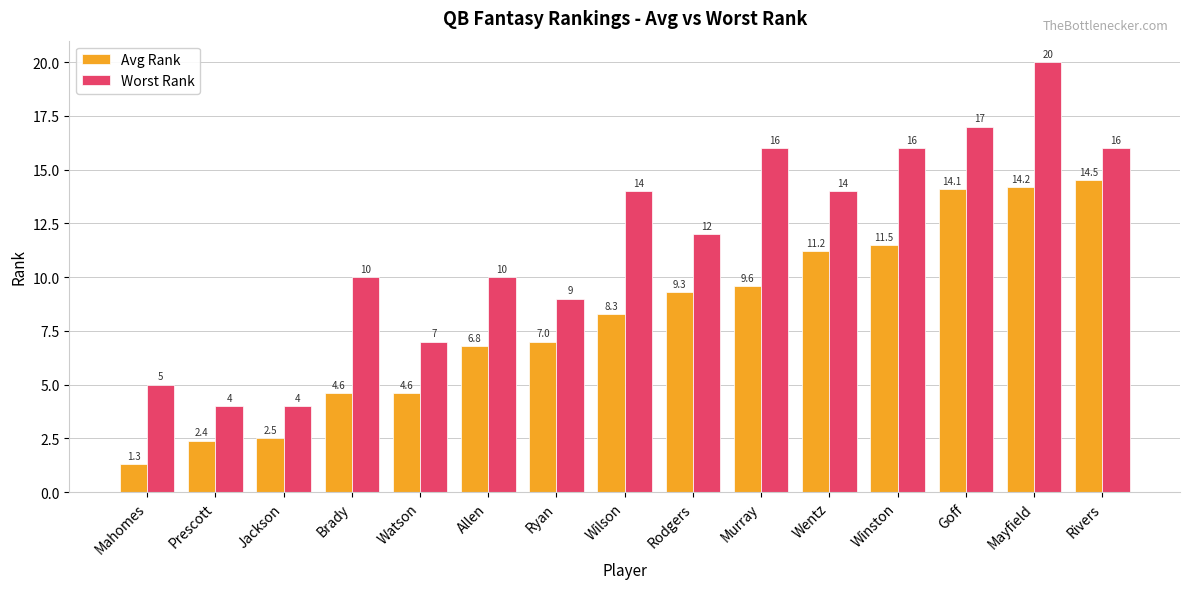

At which label does Avg Rank first exceed 8?

Wilson